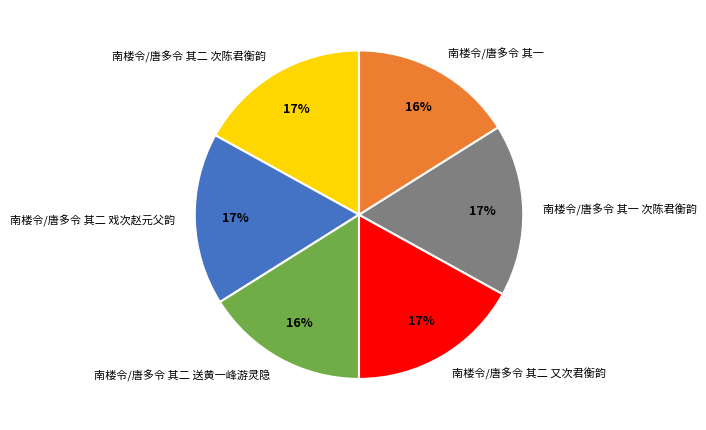

To the nearest percent, what portion does 南楼令/唐多令 其二 送黄一峰游灵隐 represent?

16%